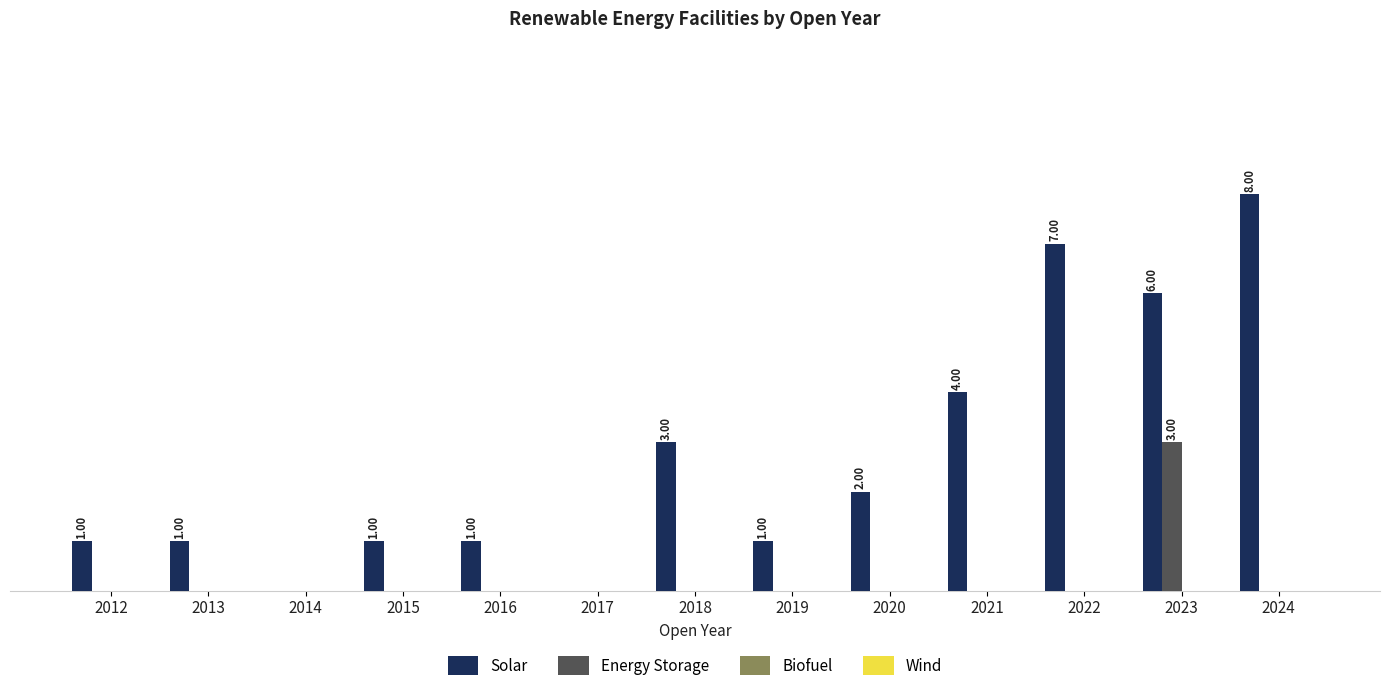

Reading left to right, list all the values displayed in this chart.

Solar: 1	1	0	1	1	0	3	1	2	4	7	6	8
Energy Storage: 0	0	0	0	0	0	0	0	0	0	0	3	0
Biofuel: 0	0	0	0	0	0	0	0	0	0	0	0	0
Wind: 0	0	0	0	0	0	0	0	0	0	0	0	0